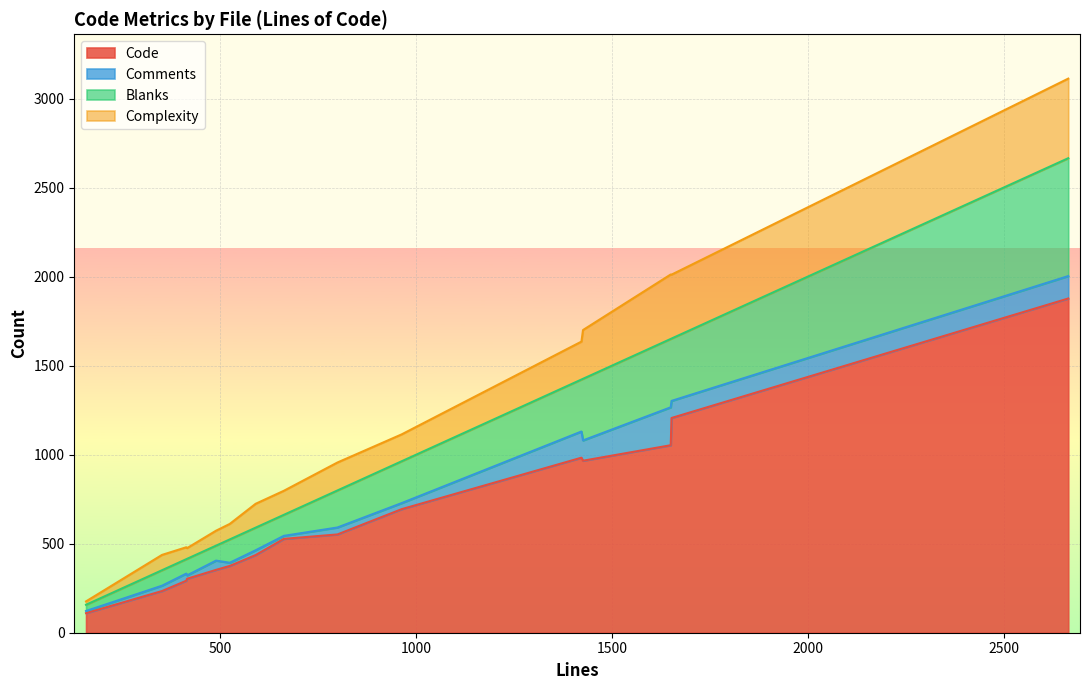

Which series has the widest spread of values?

Code